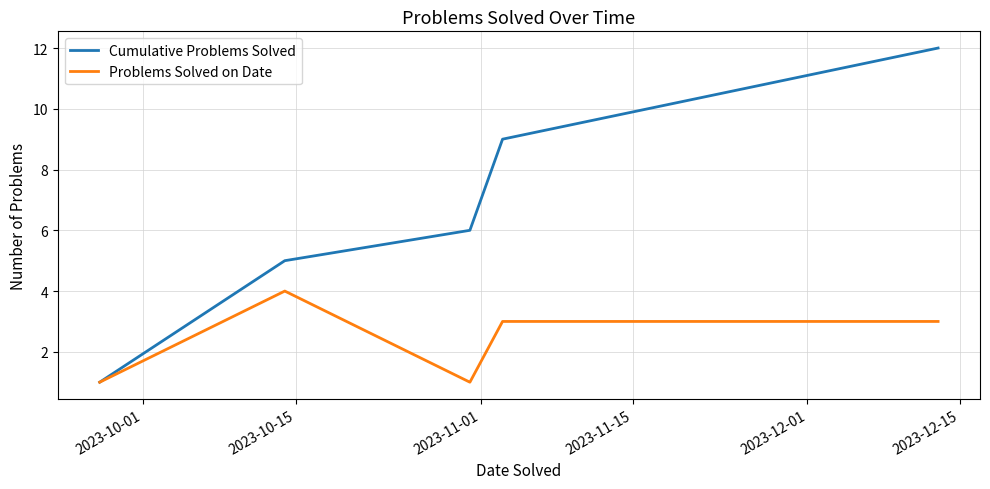

What is the greatest value displayed?

12